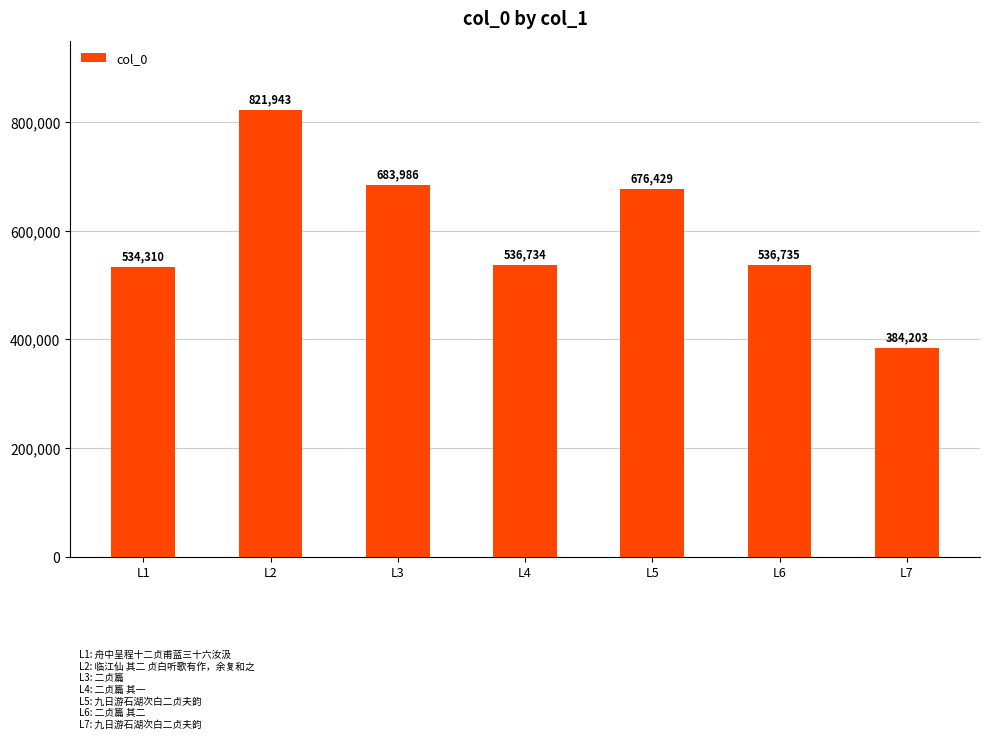

At which category does the chart reach its minimum across all series?

L7